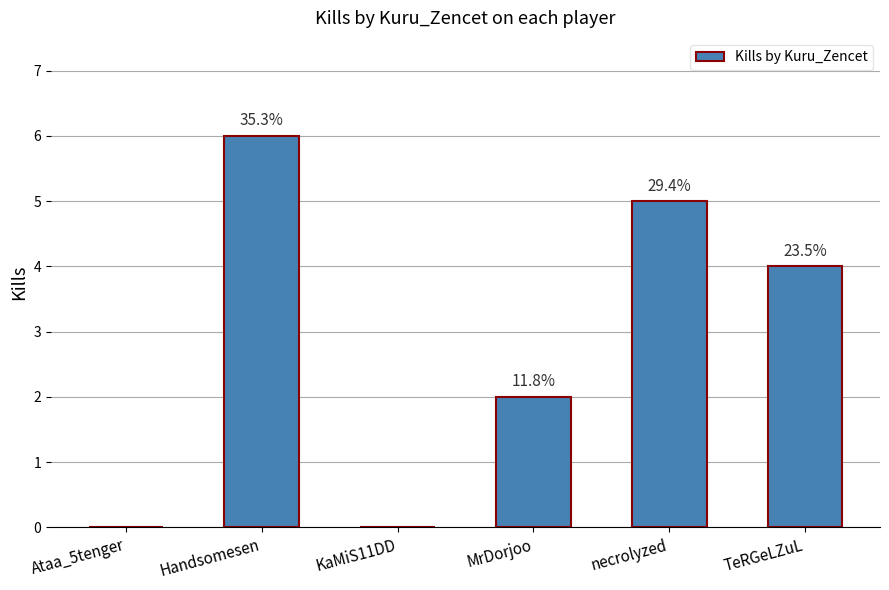

Are the bars grouped side by side (vs. stacked)?

No